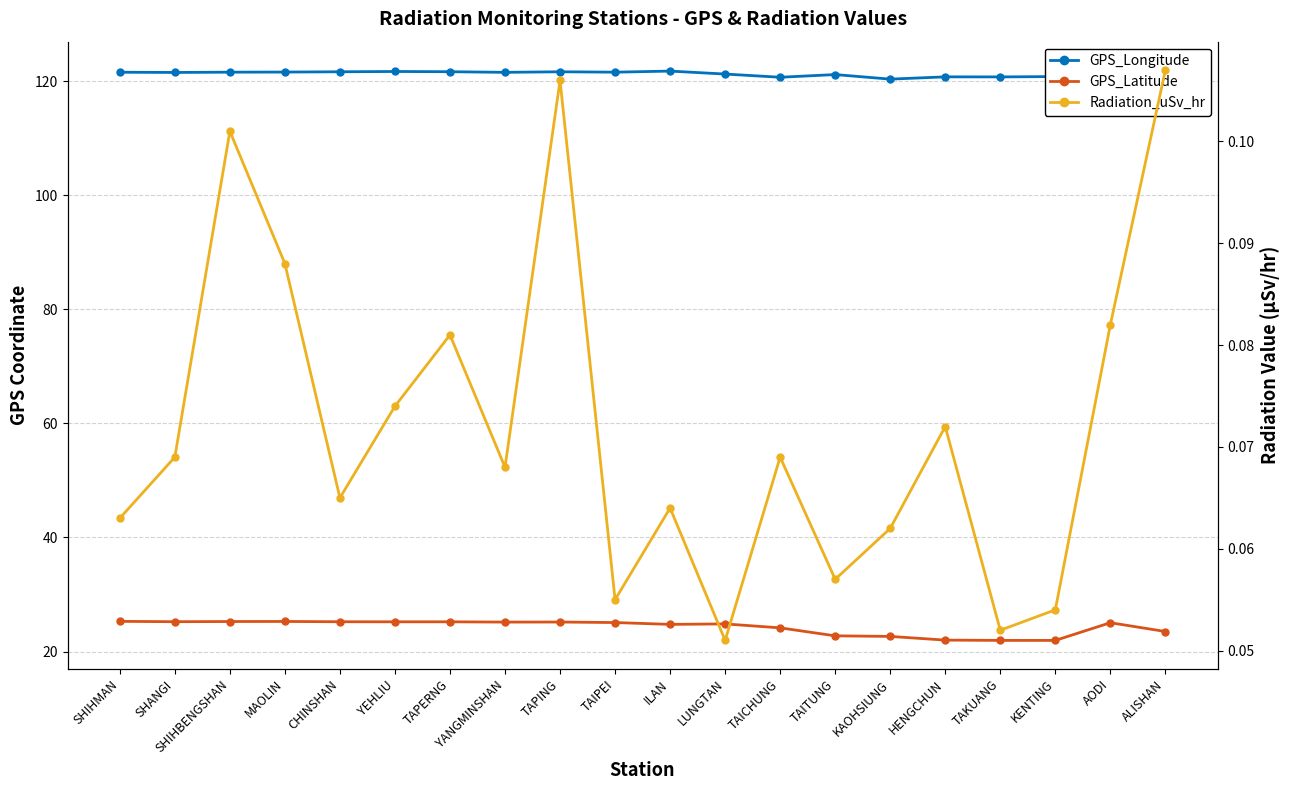

What is the difference between the maximum and minimum values in the GPS_Longitude series?

1.6